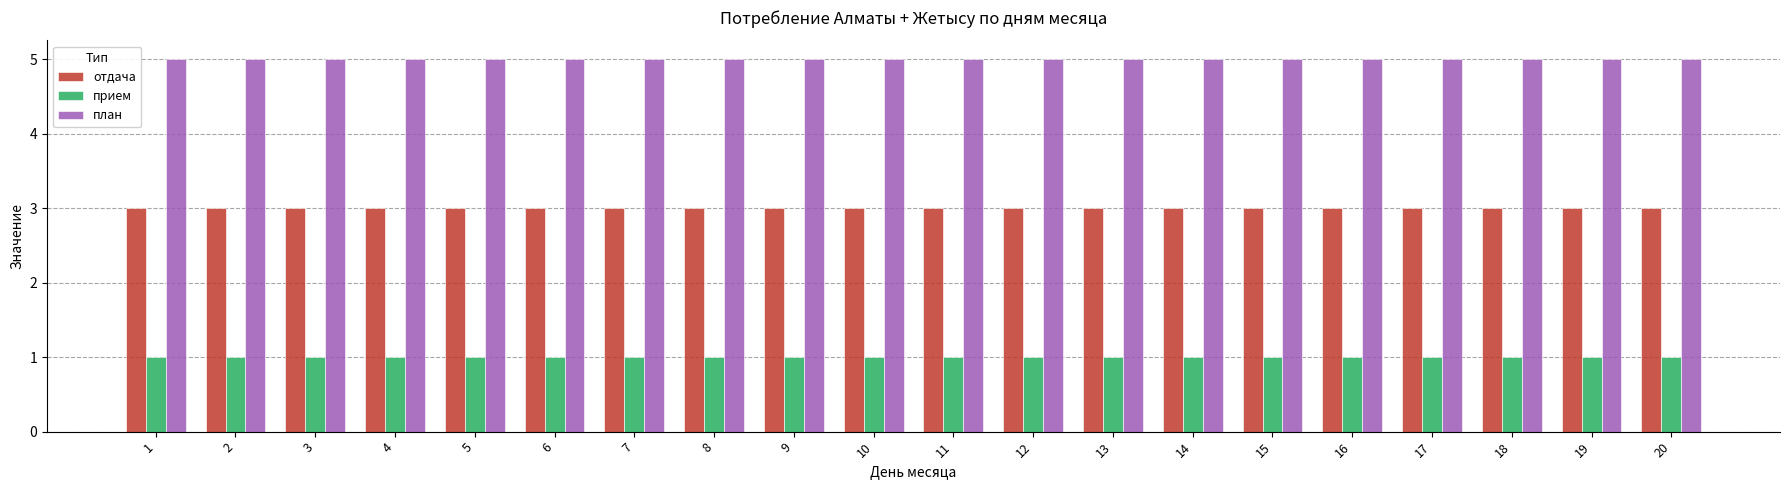

What is the spread (max minus min) of values at 12?

4